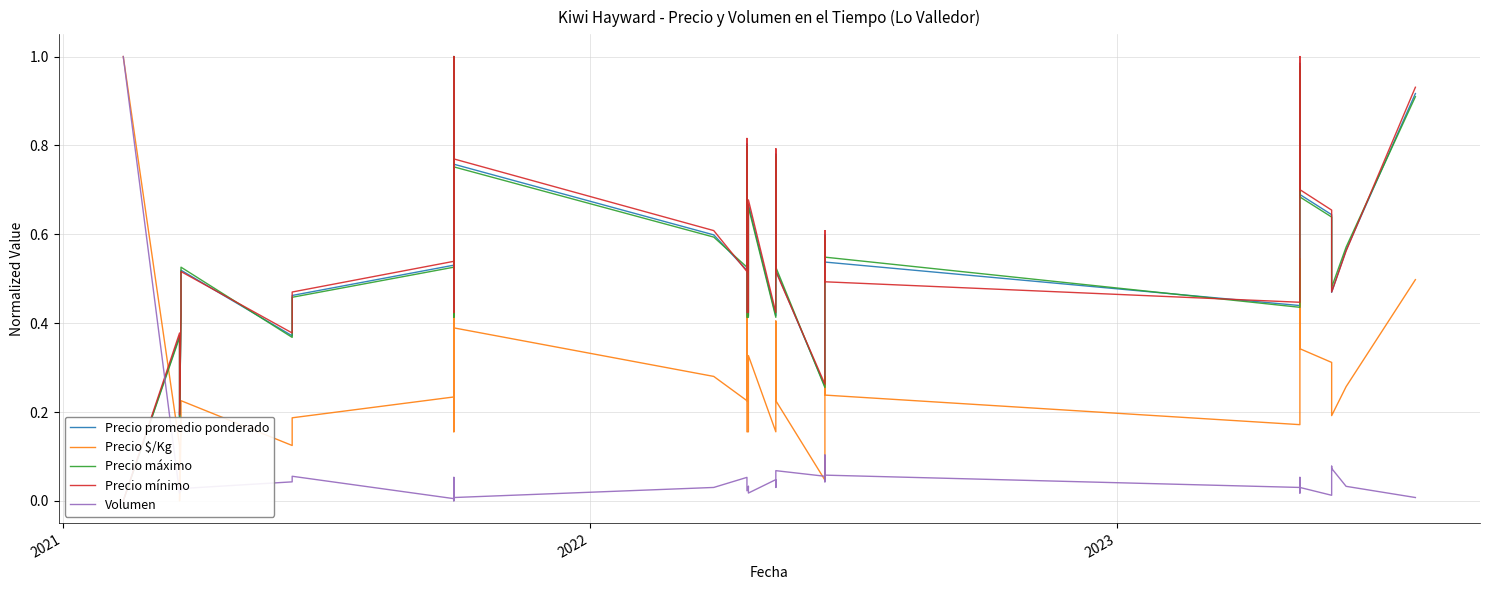

What is the average value of the Precio mínimo series?

0.5